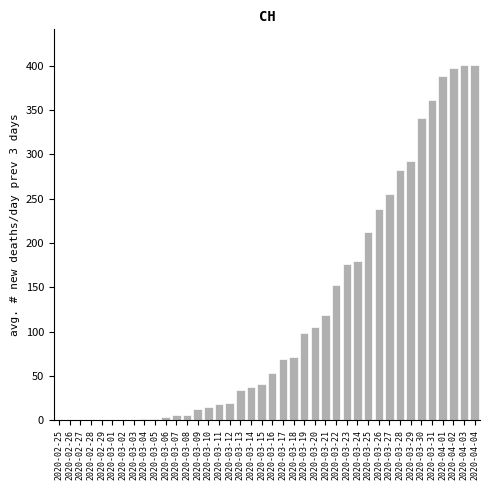

The chart shows a value of 22 at 2020-03-14. True or false?

False